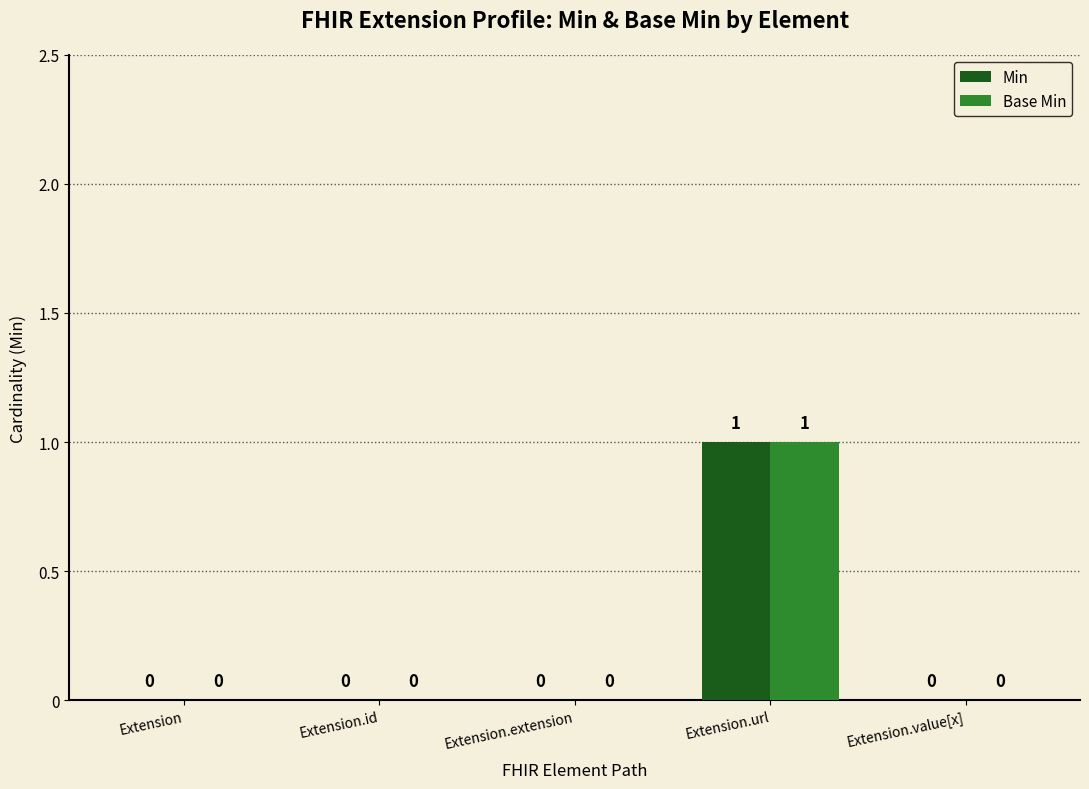

True or false: Min has a value of 0 at Extension.

True